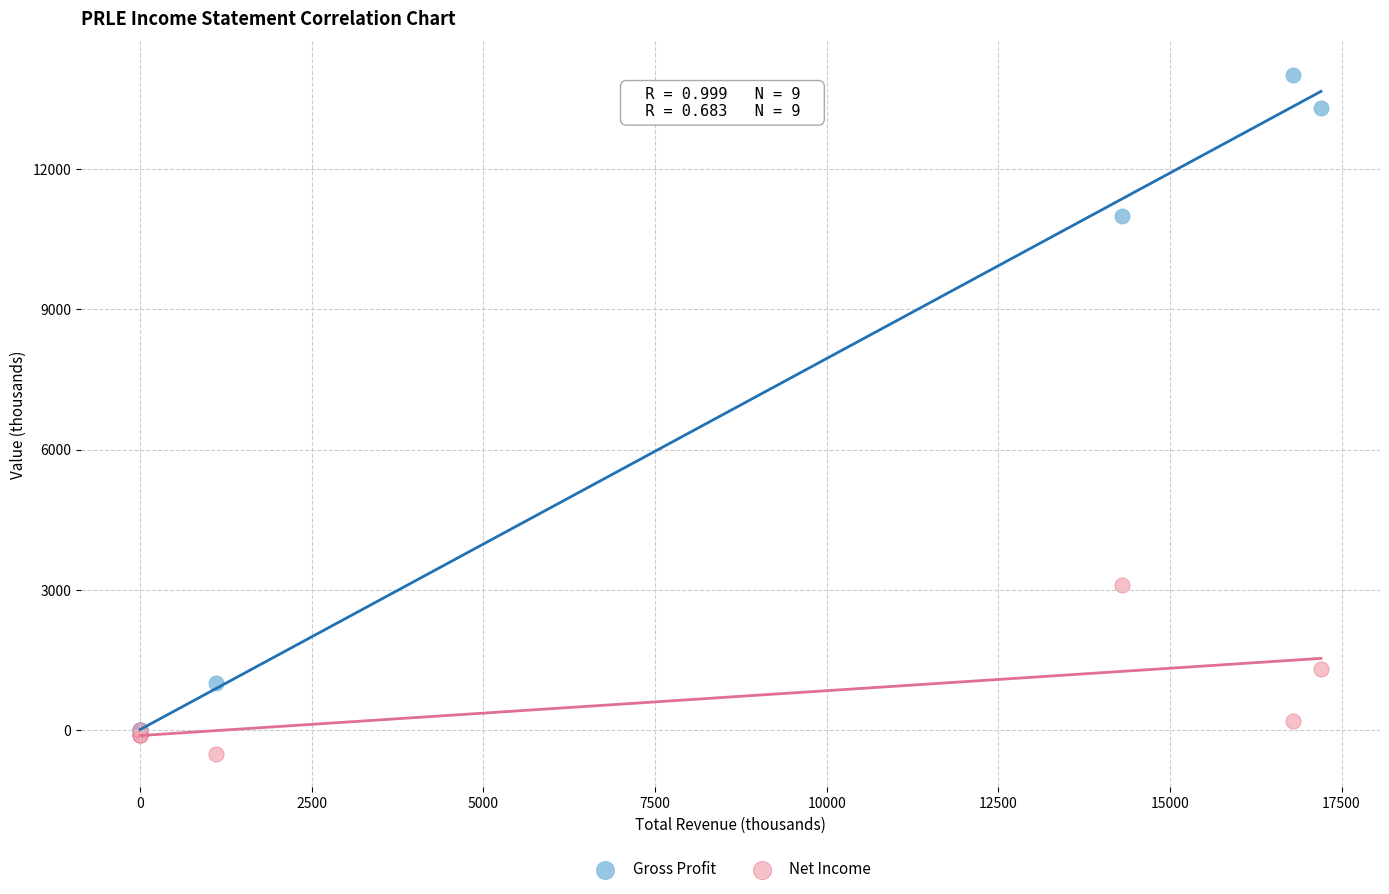

What are all the series names shown in the legend?

Gross Profit, Net Income